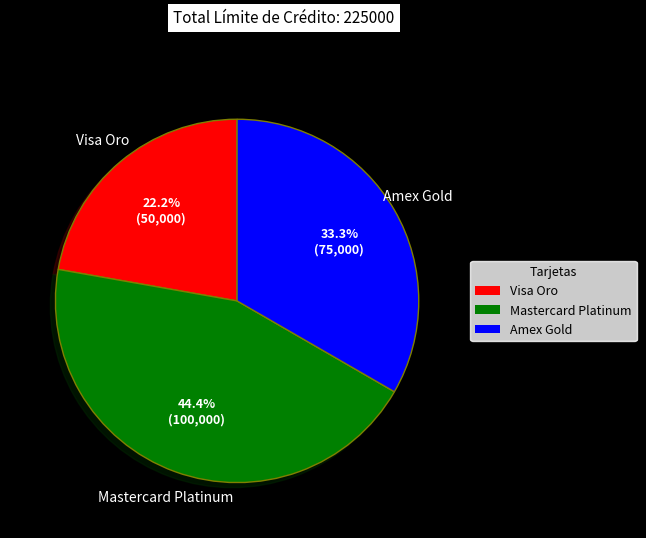

Which category has the smallest portion of the pie?

Visa Oro